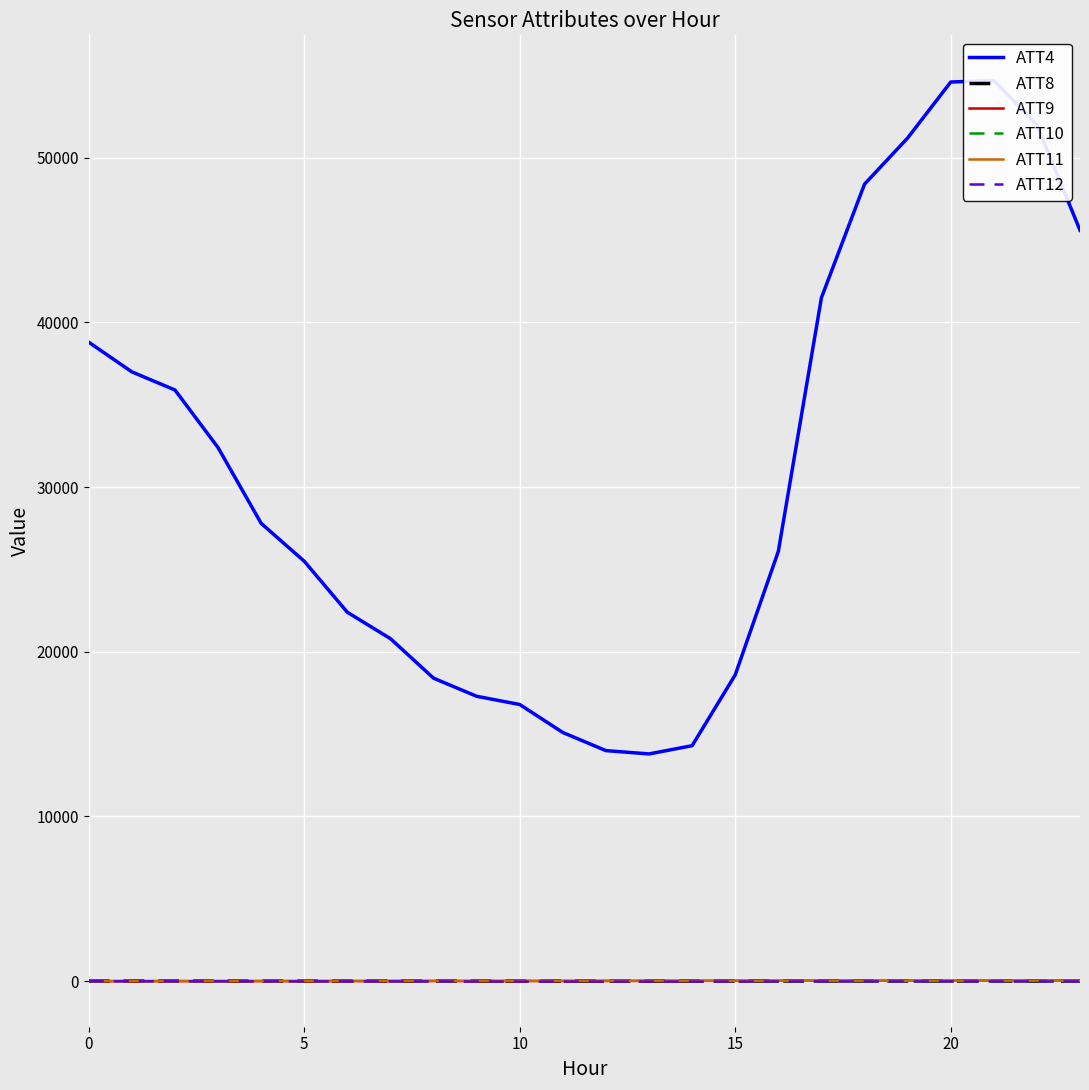

How many lines are shown in the chart?

6